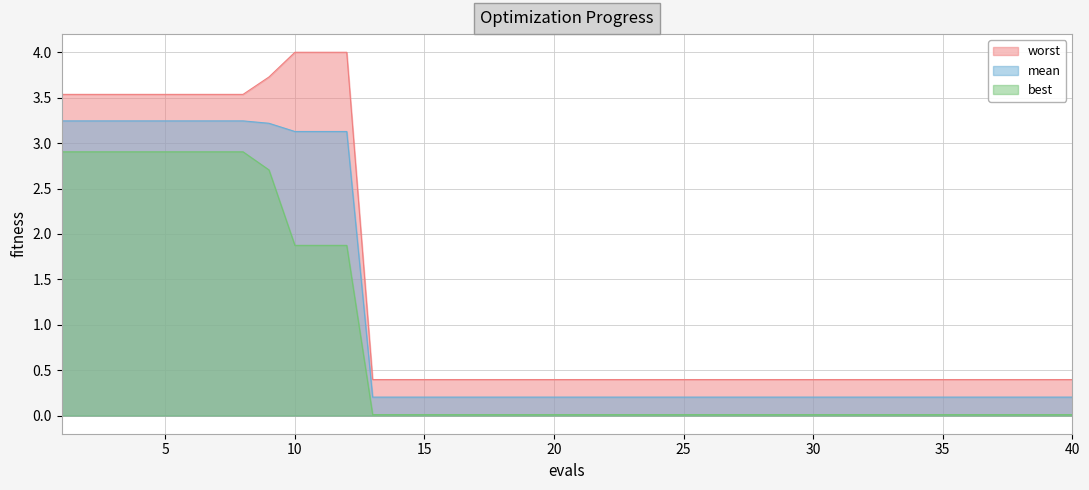

Rank the series at 15 from lowest to highest value.

best, mean, worst